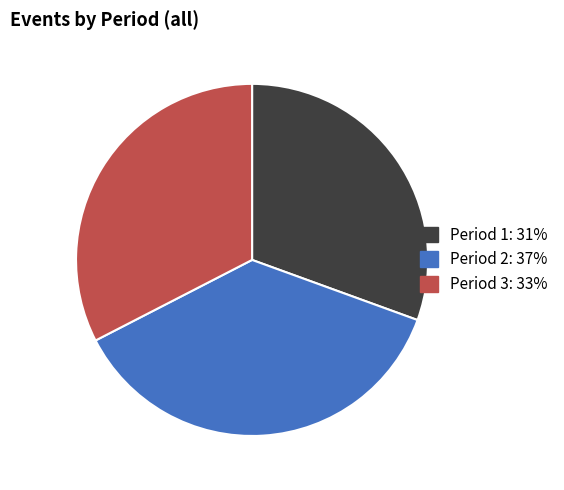

What is the ratio of the value at Period 1 to the value at Period 2?

0.8